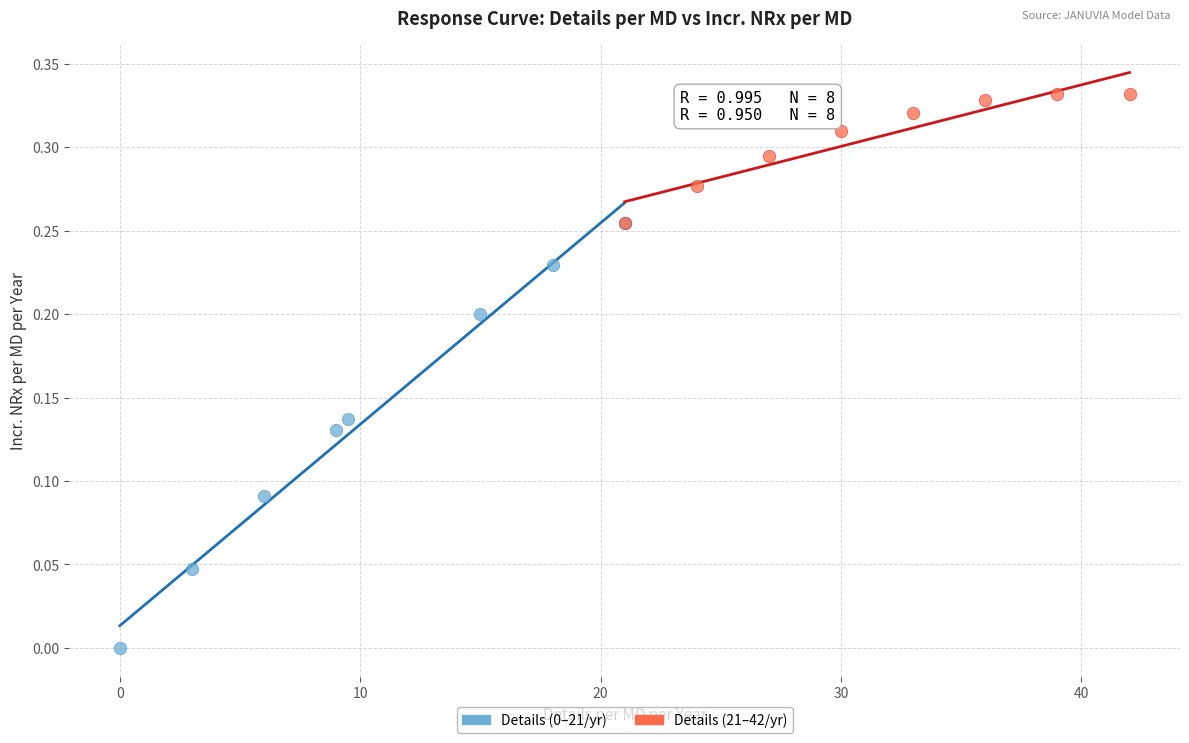

Which series reaches the maximum Y coordinate?

Details (21–42/yr)